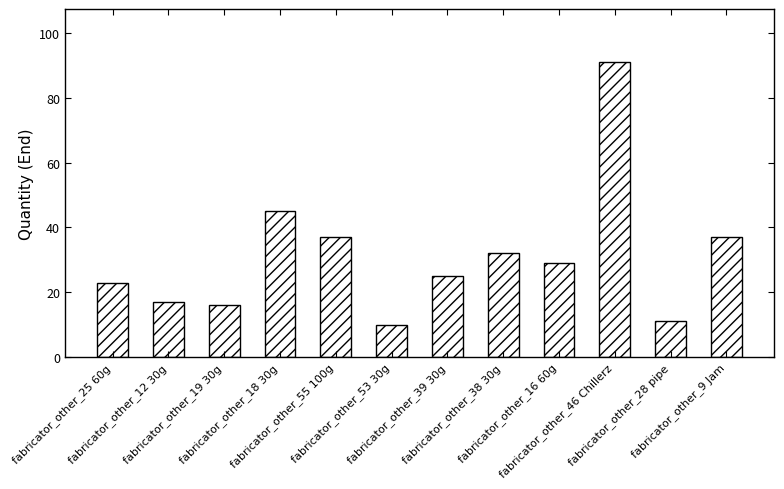

Between fabricator_other_12 30g and fabricator_other_28 pipe, which is larger?

fabricator_other_12 30g